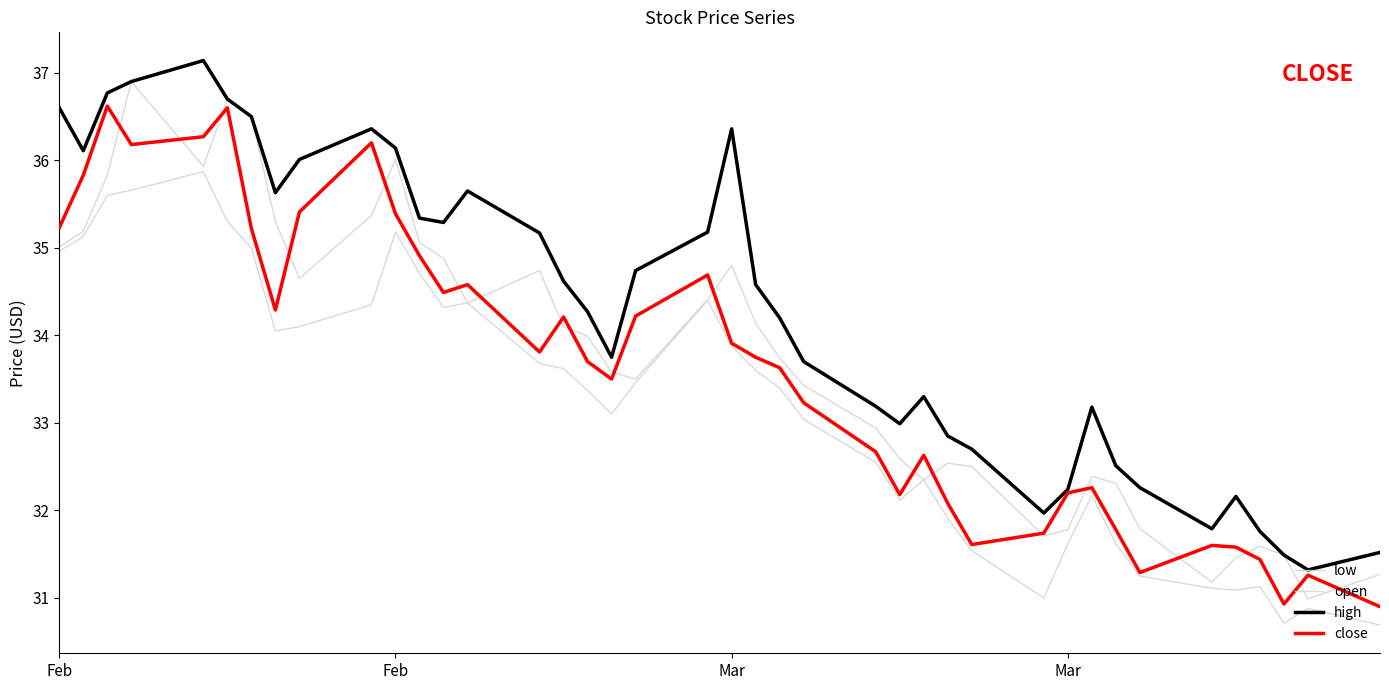

True or false: high has more than 0 points higher than both neighbors.

True